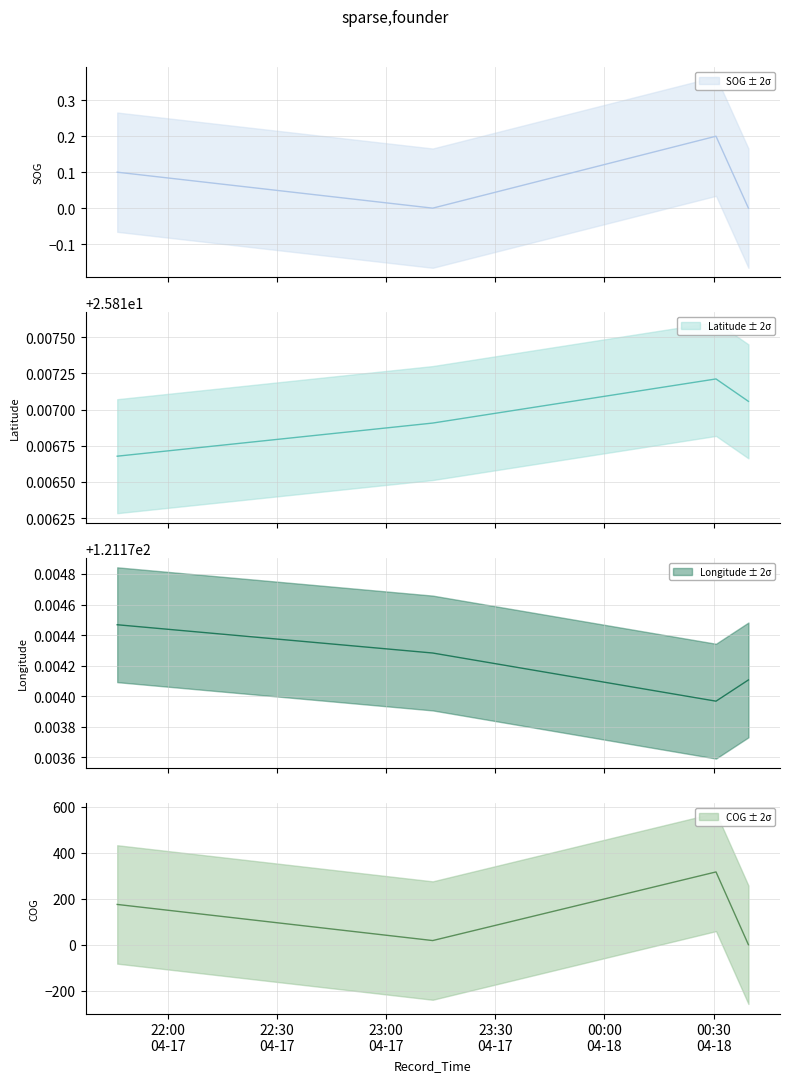

Which series has the largest range (max minus min)?

COG